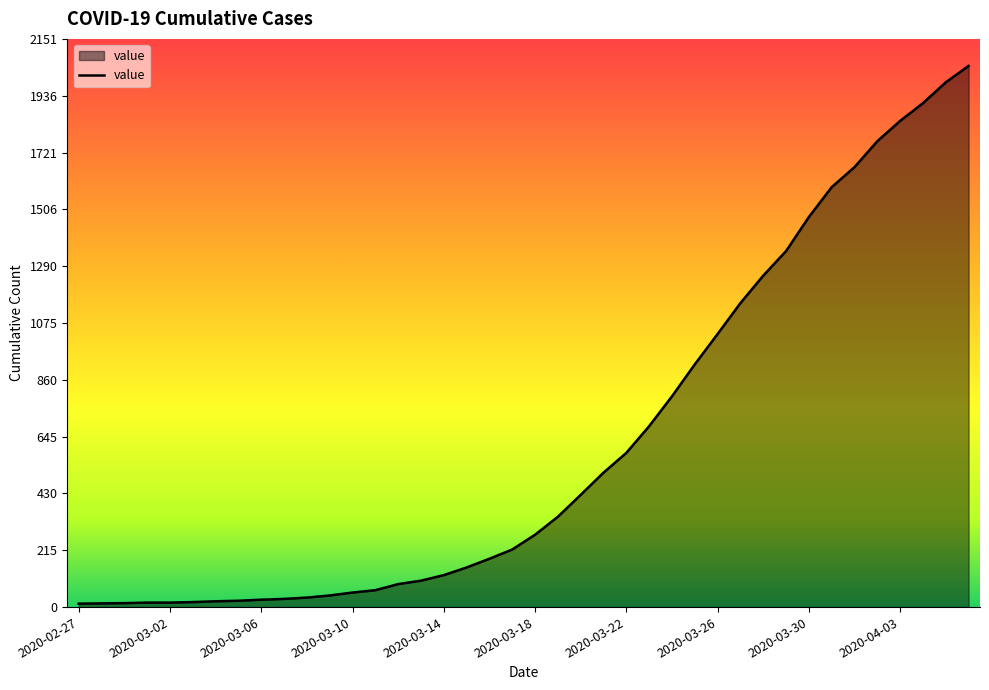

What is the maximum value shown in the chart?

2049